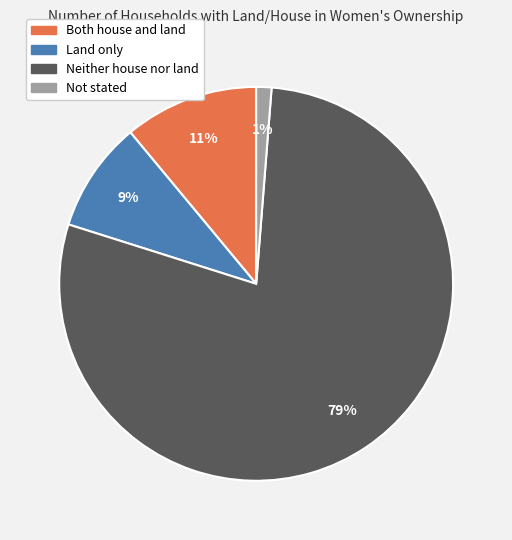

Is the sum of Both house and land and Land only greater than half?

No